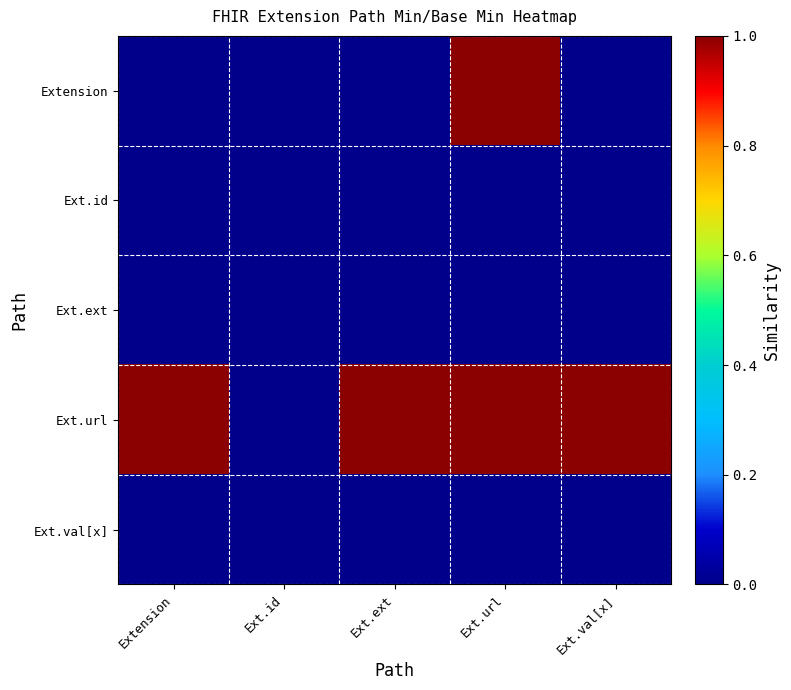

What is the maximum value shown in the chart?

1